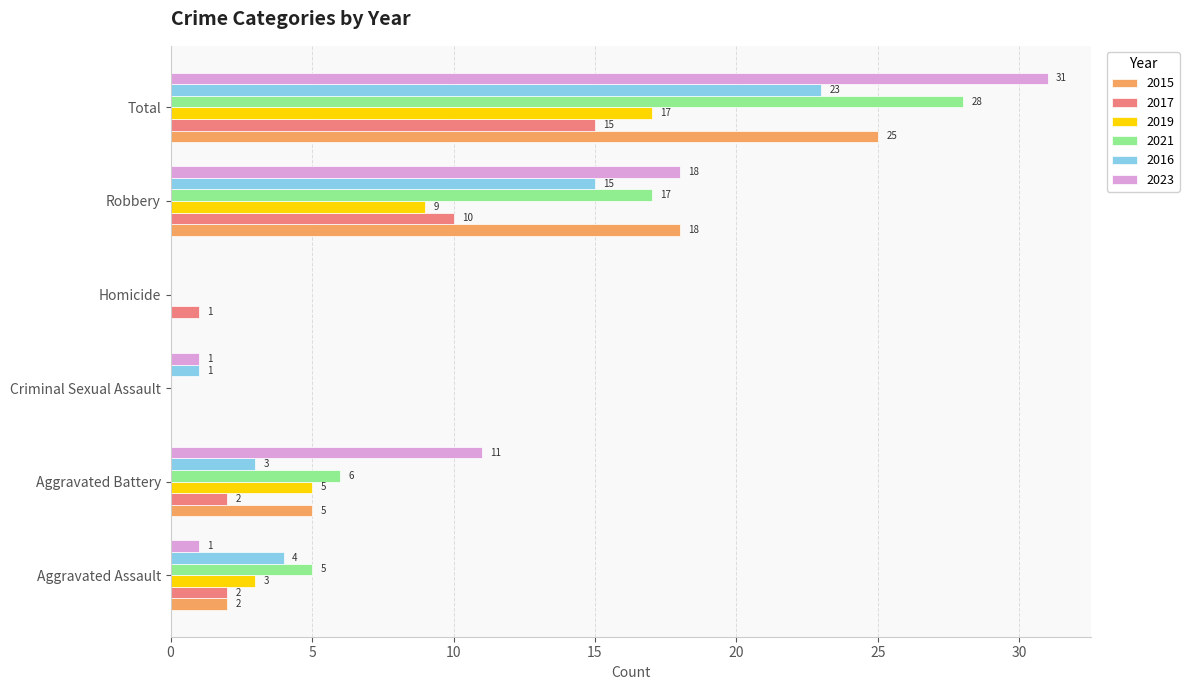

True or false: 2019 has a value of 1 at Aggravated Assault.

False